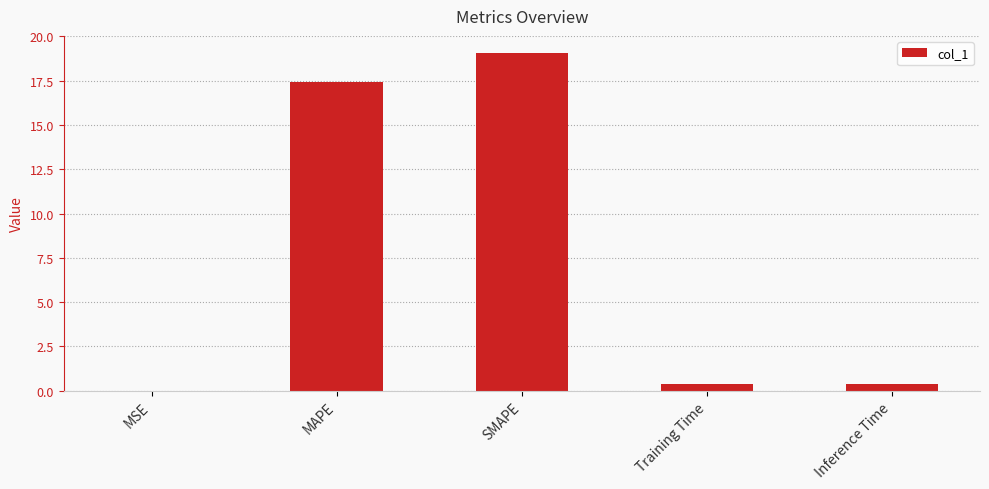

Where is the data nearest to the value 9?

MAPE